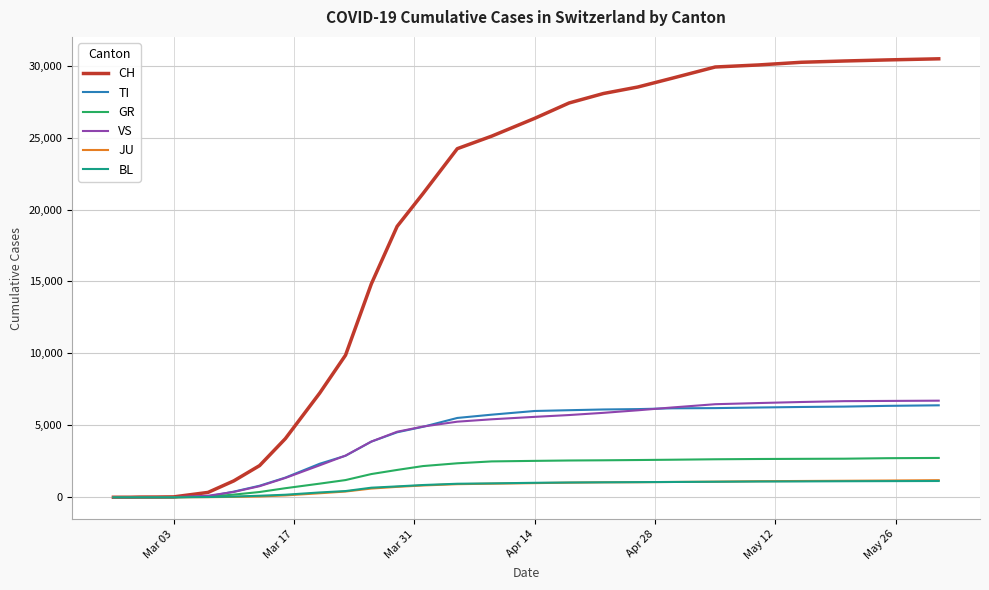

How many series are shown in this chart?

6